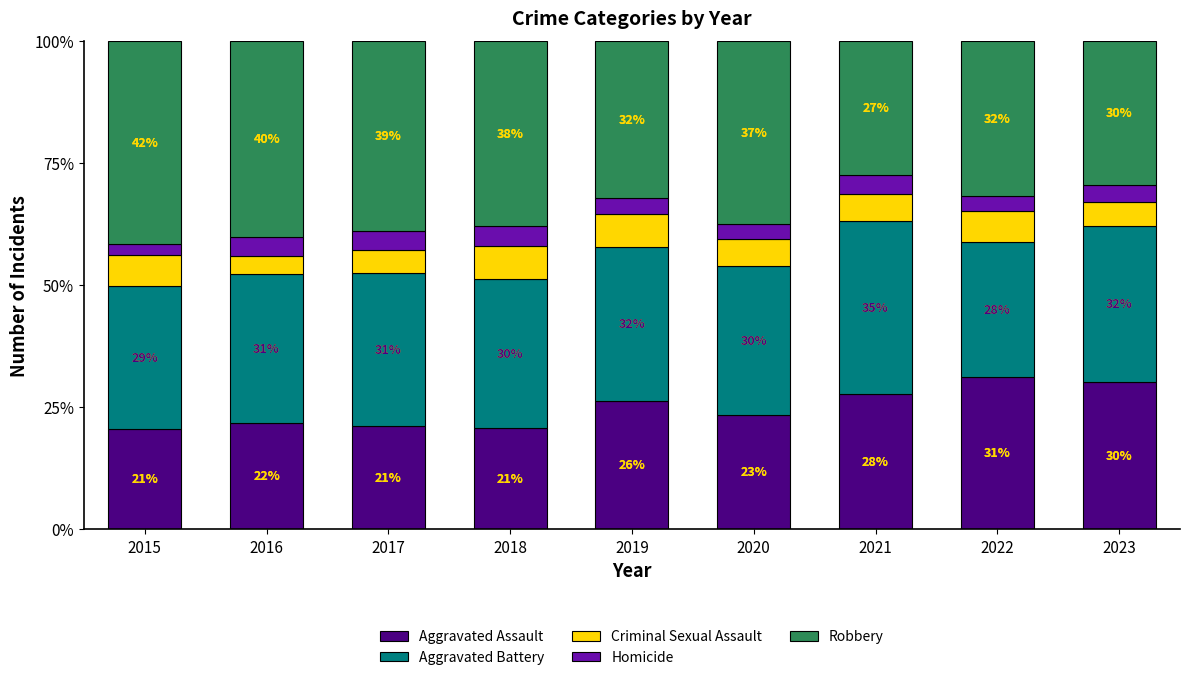

At how many categories does at least one series exceed 28?

9